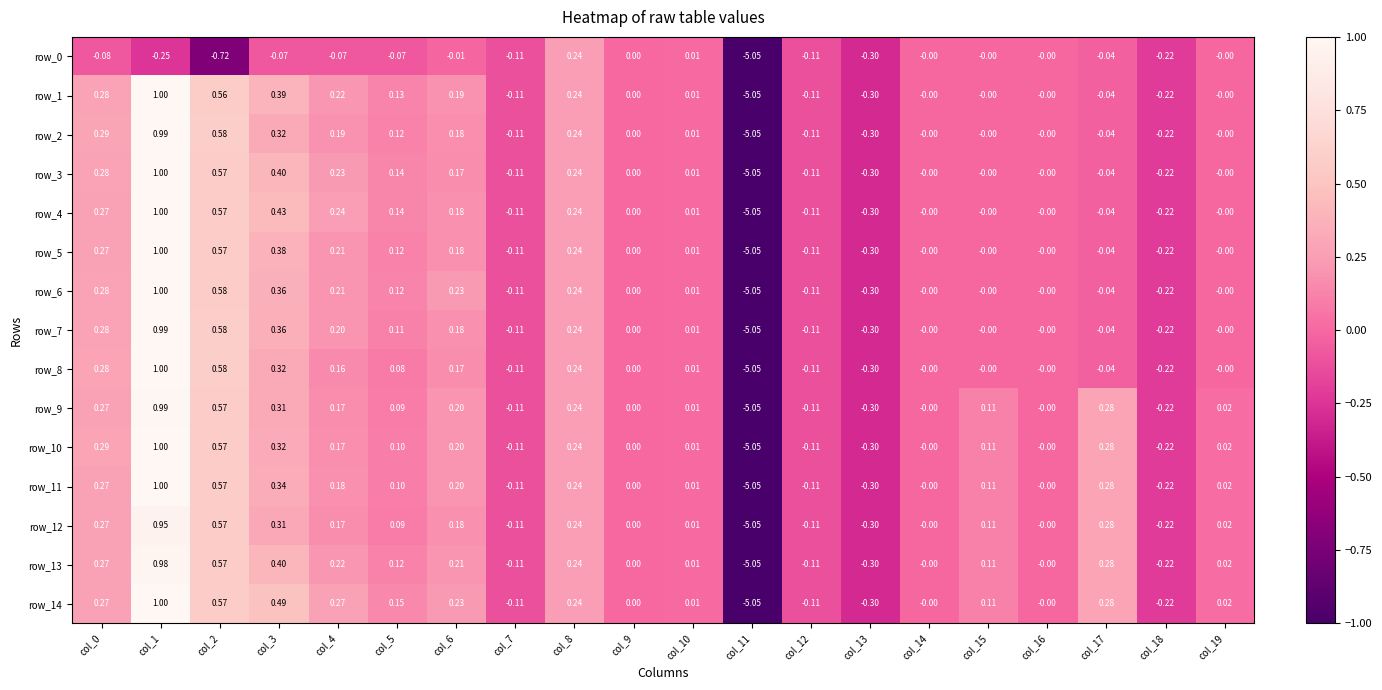

What is the difference between the second highest and second lowest values in the row_6 series?

0.9